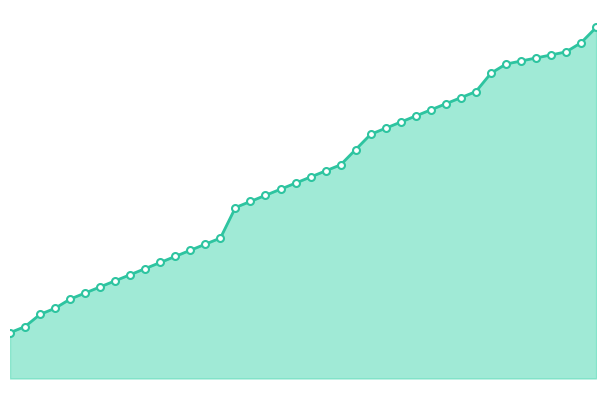

What is the value of the 2nd point from the left?

17